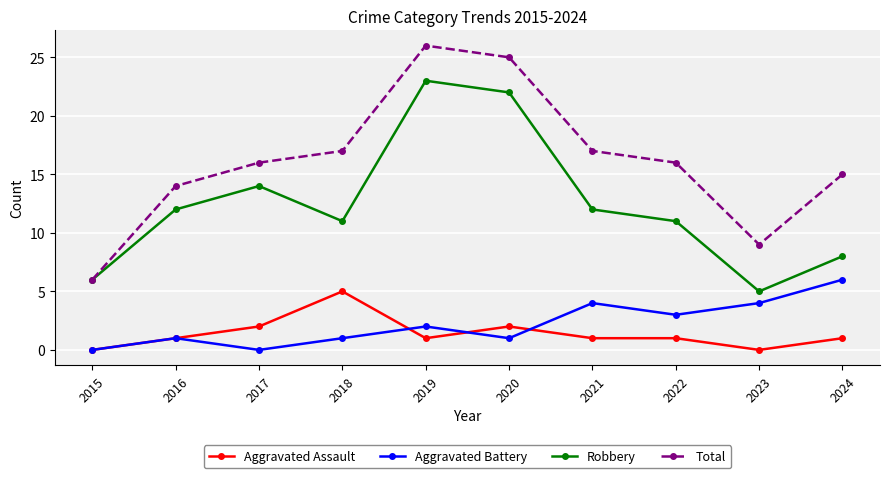

Is this an area chart (filled region under the line)?

No